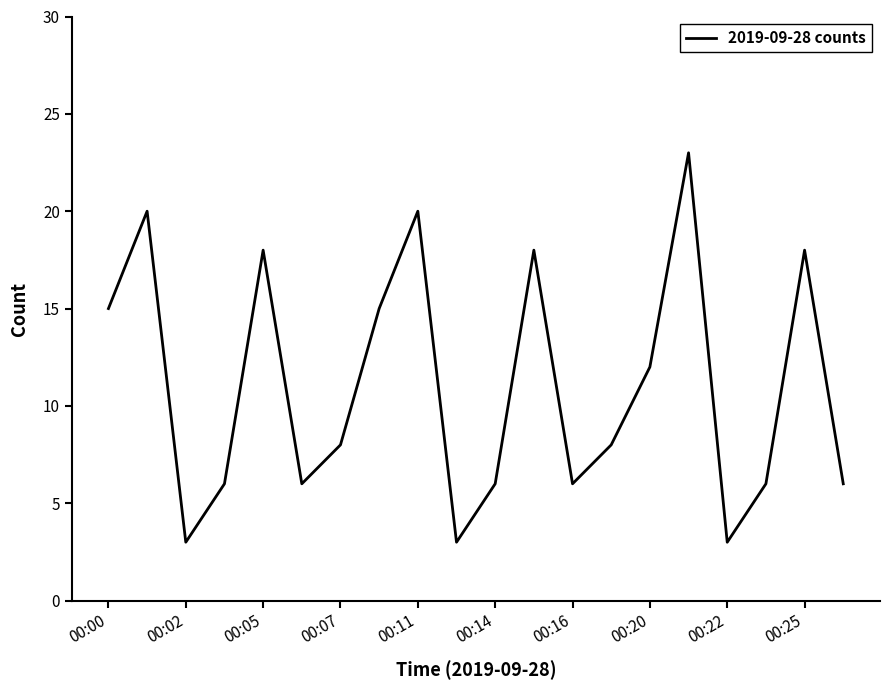

What is the average value?

11